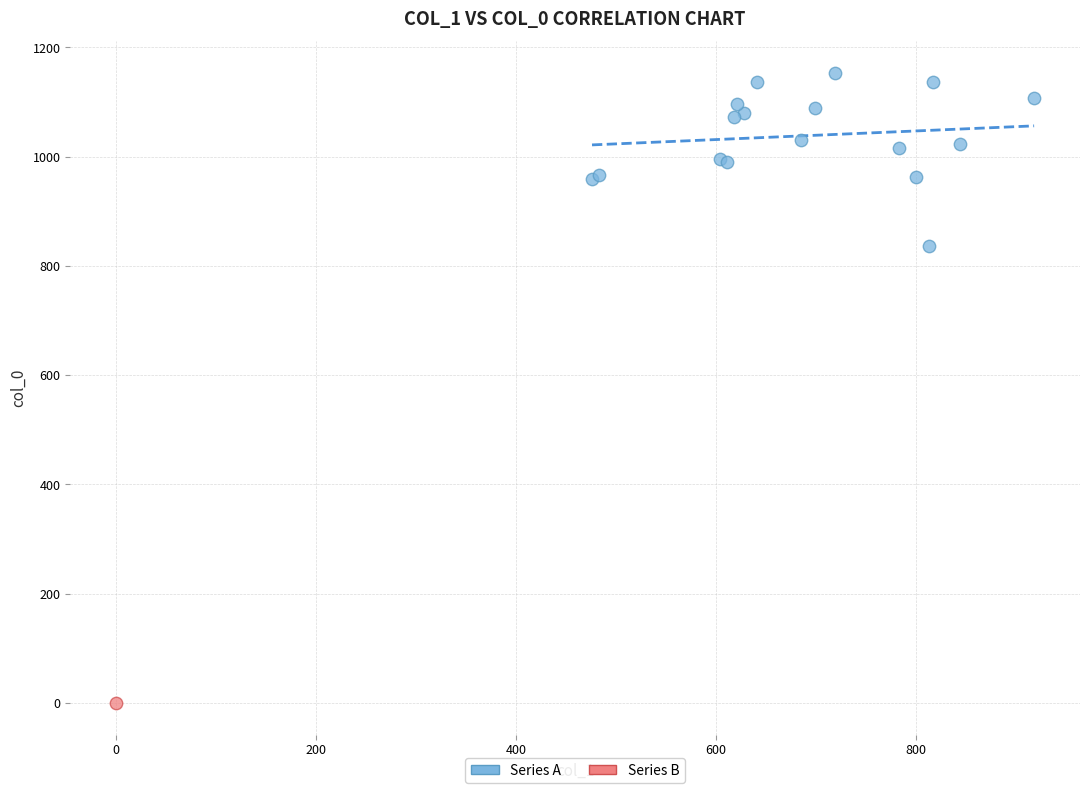

What are all the series names shown in the legend?

Series A, Series B